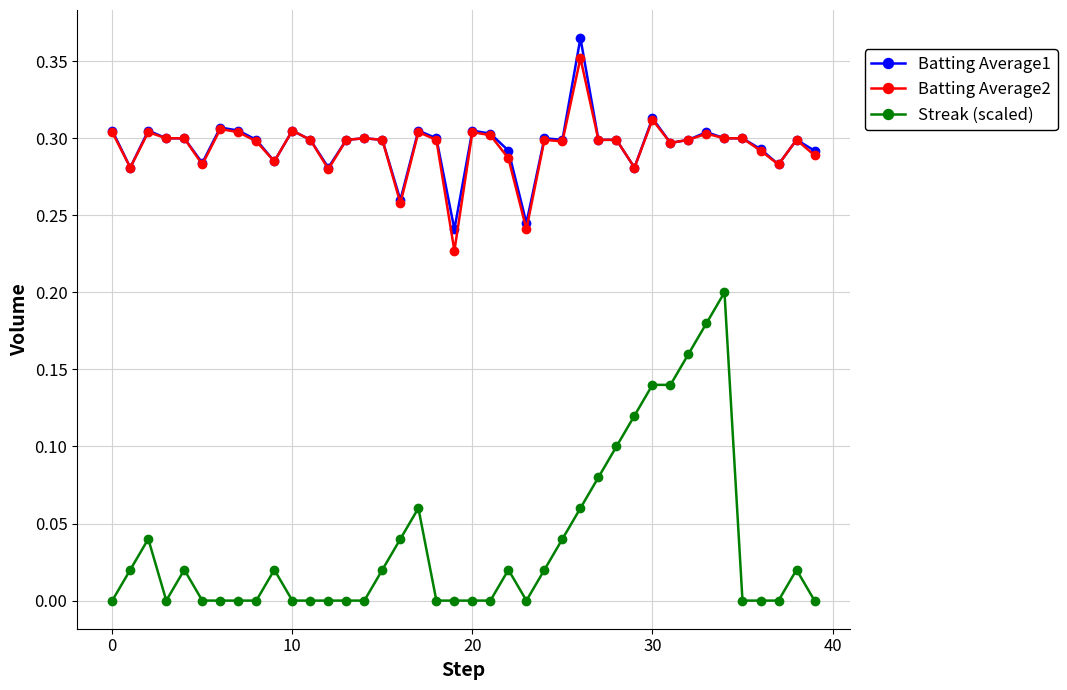

True or false: Batting Average2 and Streak (scaled) cross at least once.

False